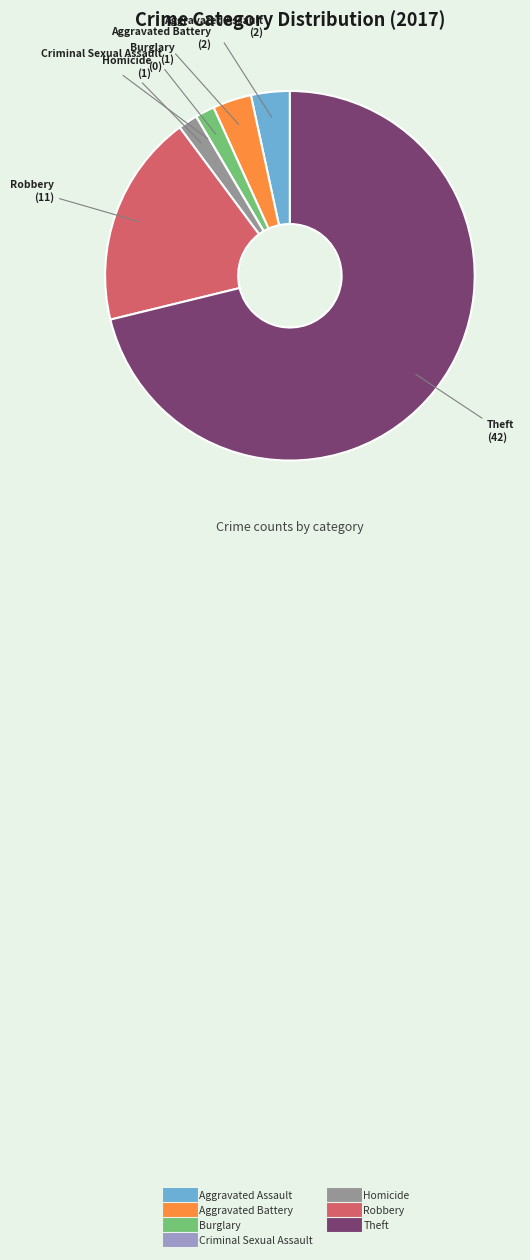

Approximately how many times larger is the value at Aggravated Battery compared to Burglary?

2.0